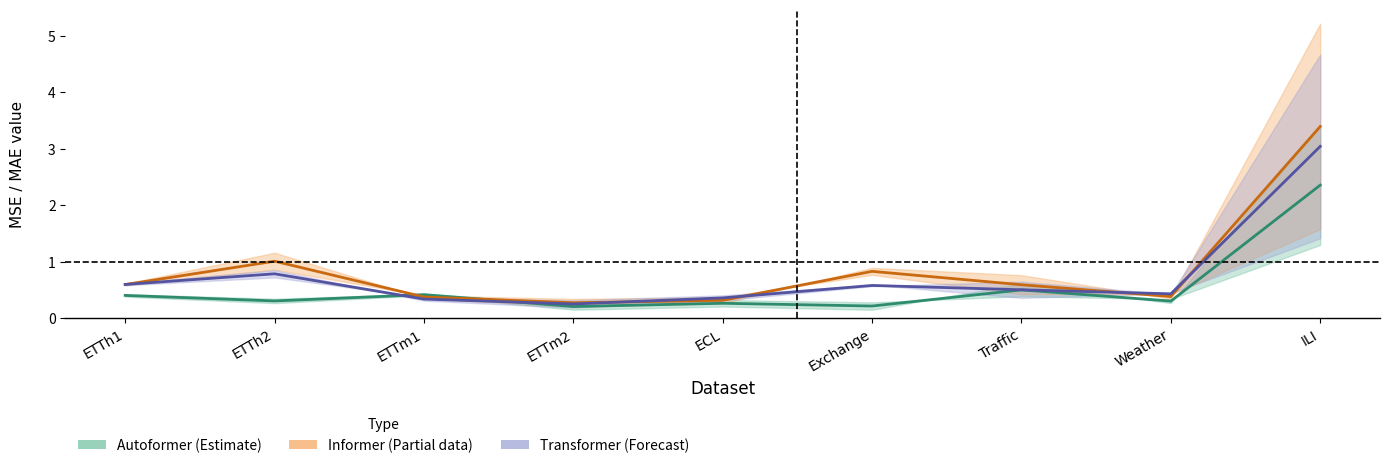

Reading right to left, what are all the values shown in this chart?

Autoformer mid: 2.4	0.3	0.5	0.2	0.3	0.2	0.4	0.3	0.4
Informer mid: 3.4	0.4	0.6	0.8	0.3	0.3	0.4	1.0	0.6
Transformer mid: 3.0	0.4	0.5	0.6	0.4	0.2	0.3	0.8	0.6